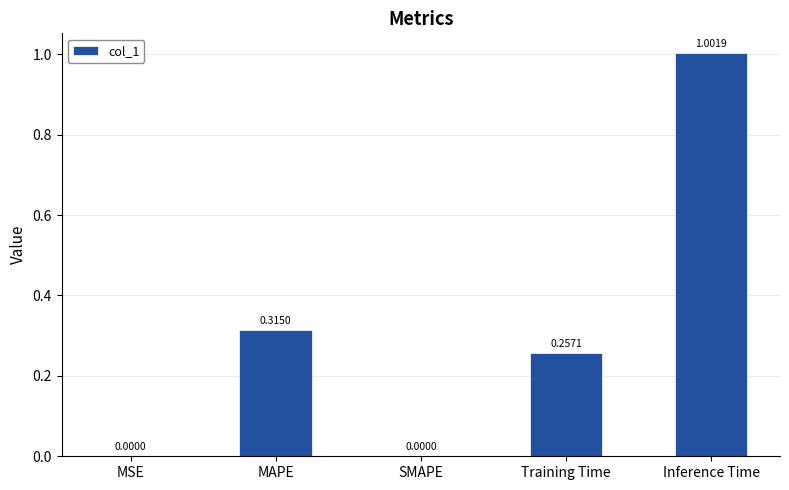

Between Training Time and MAPE, which is larger?

MAPE